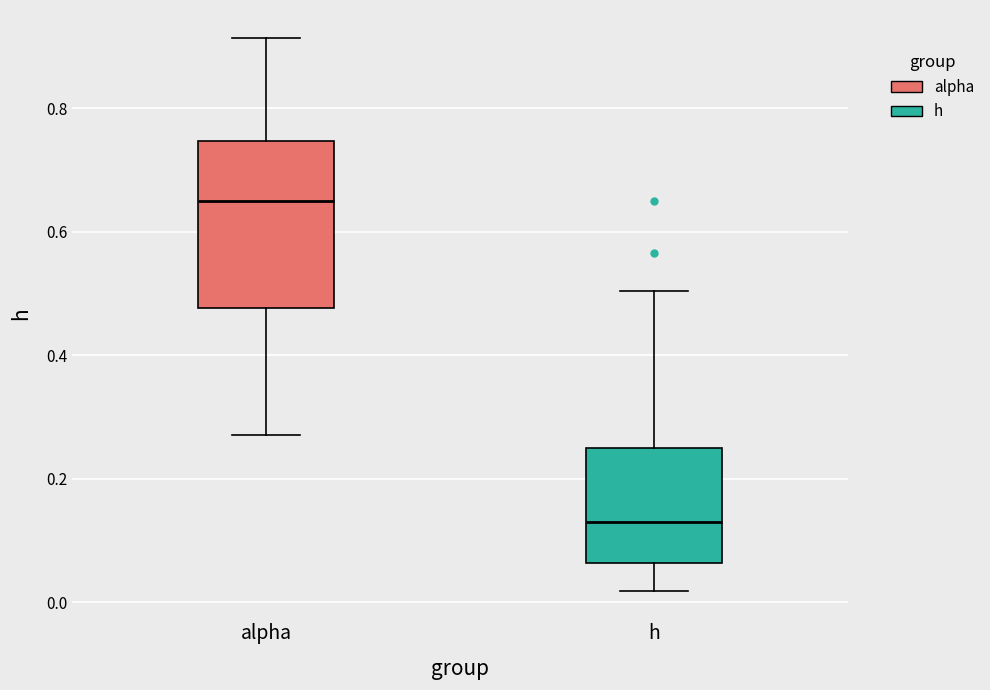

Reading left to right, read every box against the y-axis: the position of its median line, the range the box covers, and the ends of its whiskers. The values are not printed on the chart, so give them approximately, as read against the axis.

alpha: median 0.66, box 0.48 to 0.74, whiskers 0.28 to 0.92
h: median 0.12, box 0.06 to 0.24, whiskers 0.02 to 0.50